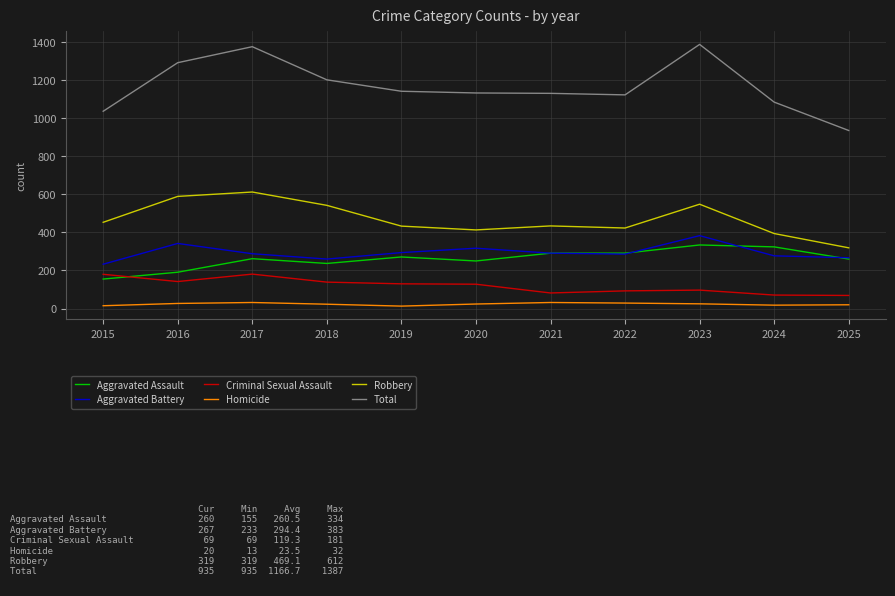

Is it true that Aggravated Battery equals 342 at 2016?

True